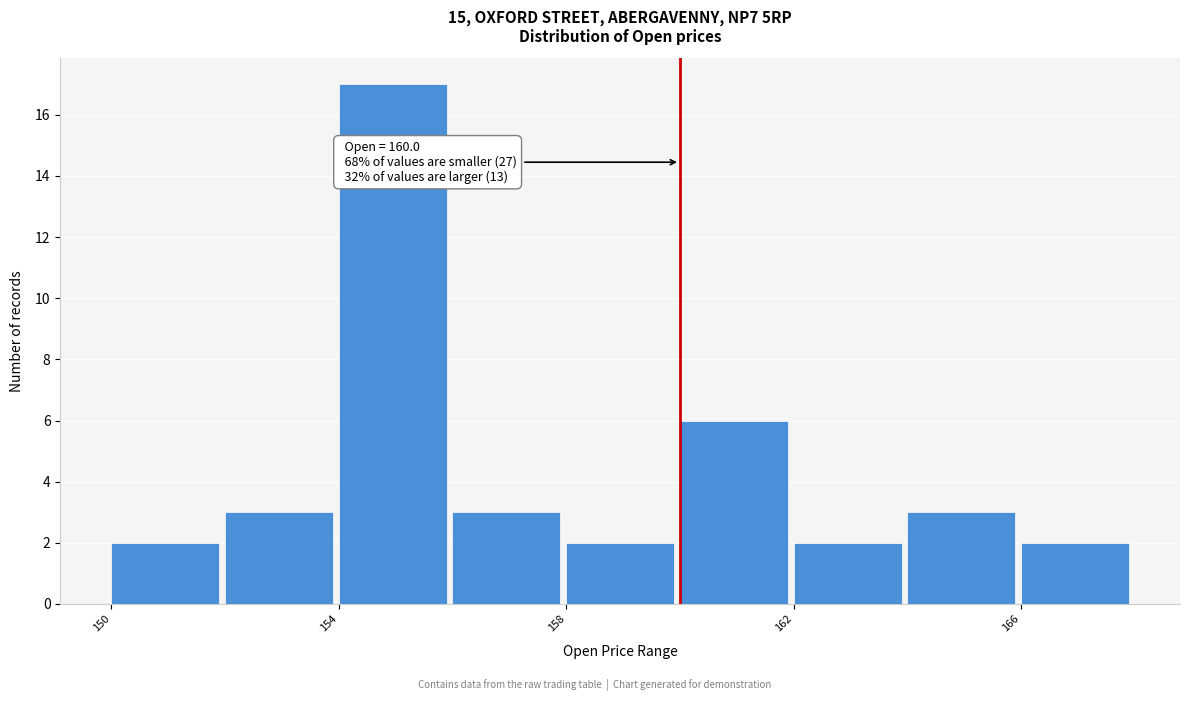

Over which range of the x-axis is the bar tallest?

154 to 156